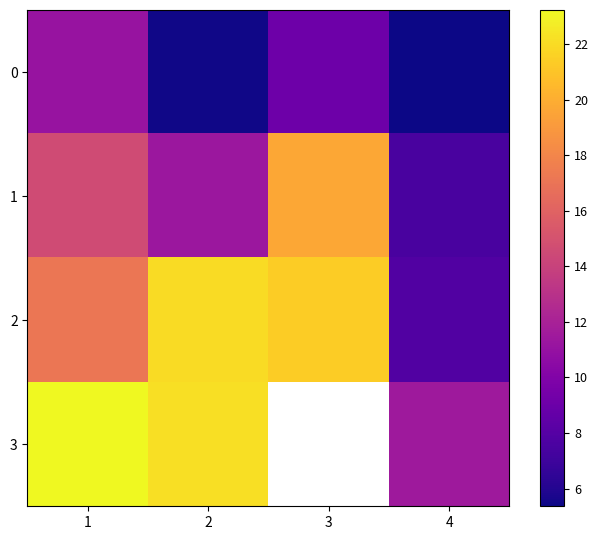

At which label does 3 reach its peak?

1